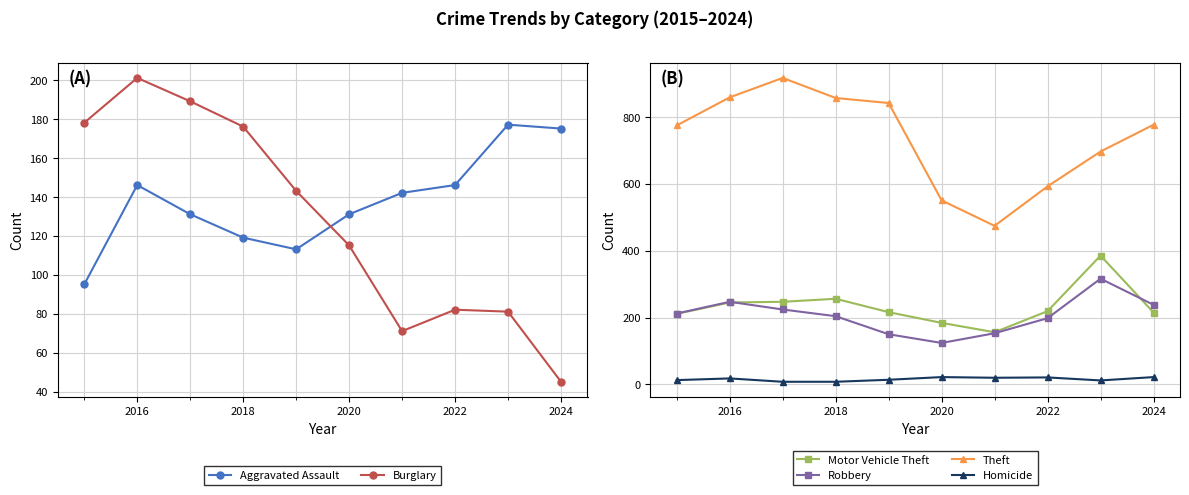

How many data points in Aggravated Assault are less than 142?

5